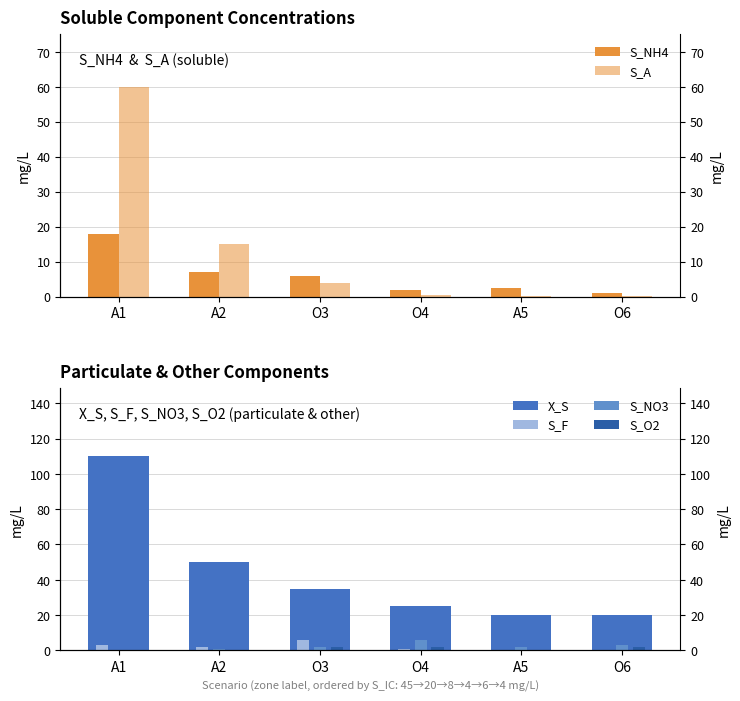

Reading left to right, extract all data points from this chart.

S_NH4: A1=18.0	A2=7.0	O3=6.0	O4=2.0	A5=2.5	O6=1.0
S_A: A1=60.0	A2=15.0	O3=4.0	O4=0.5	A5=0.1	O6=0.1
X_S: A1=110.0	A2=50.0	O3=35.0	O4=25.0	A5=20.0	O6=20.0
S_F: A1=3.0	A2=2.0	O3=6.0	O4=1.0	A5=0.5	O6=0.5
S_NO3: A1=0.0	A2=1.0	O3=2.0	O4=6.0	A5=2.0	O6=3.0
S_O2: A1=0.0	A2=0.0	O3=2.0	O4=2.0	A5=0.0	O6=2.0